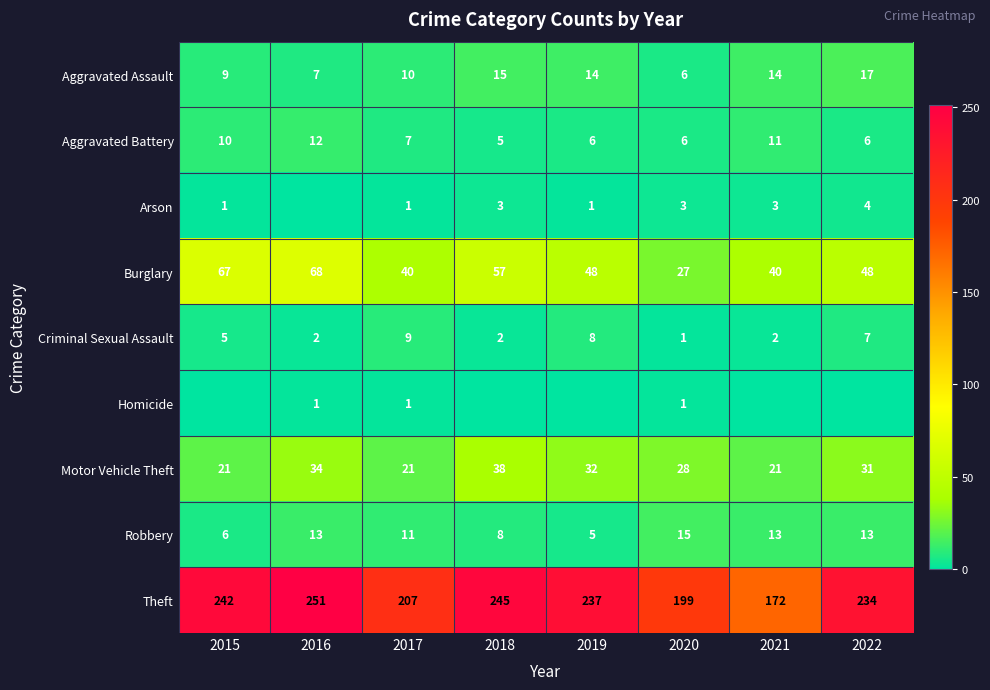

What is the difference between the maximum and minimum values in the Aggravated Battery series?

7